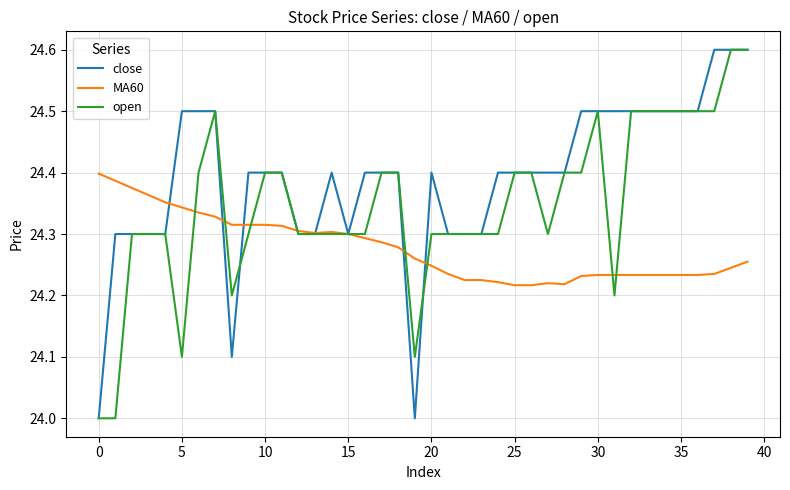

Which series has the largest total across all categories?

close